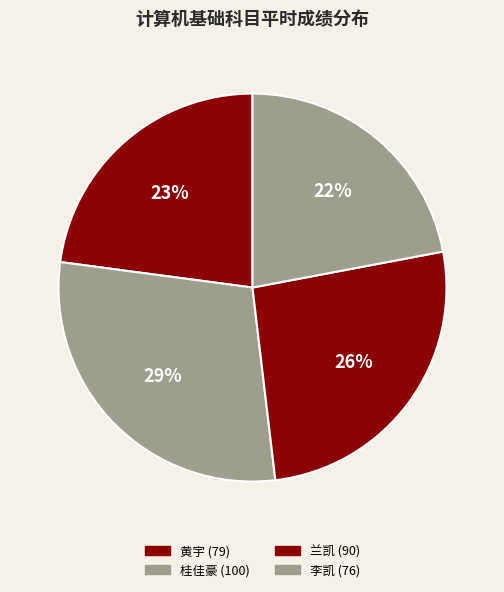

How many slices are in this pie chart?

4